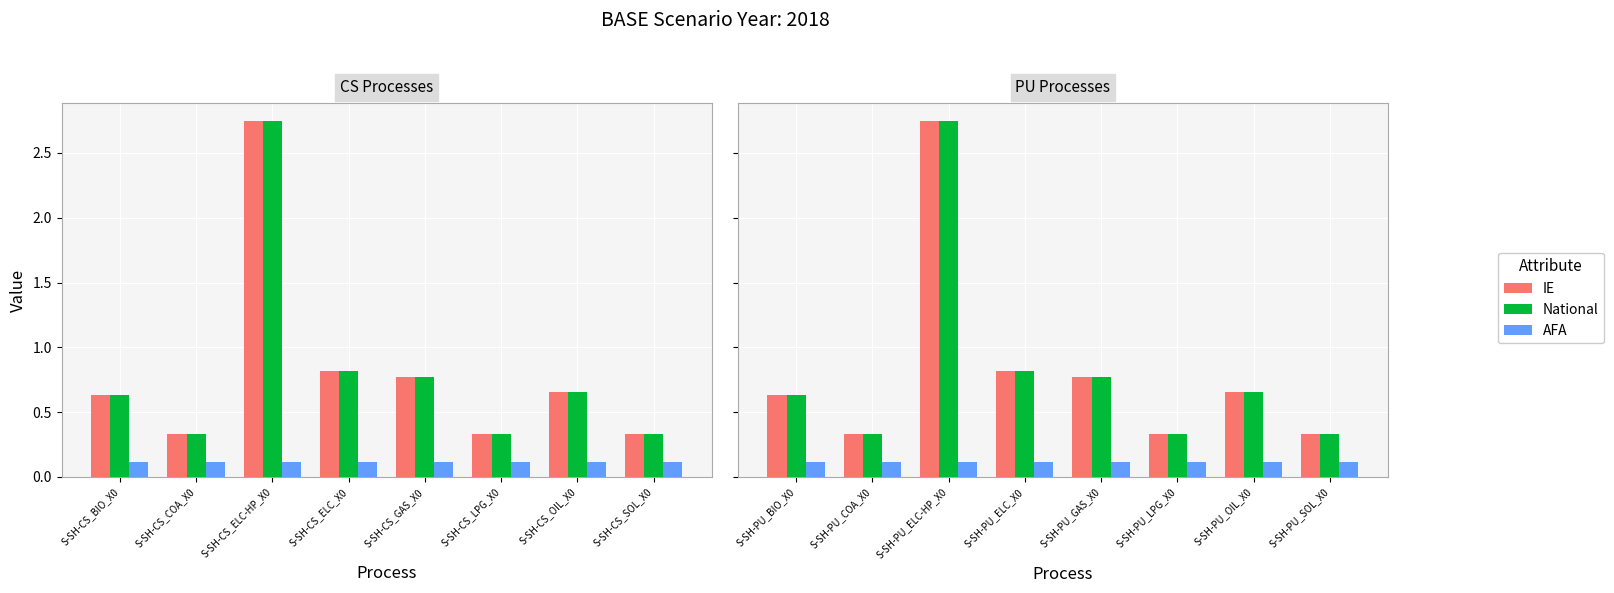

Rank the series at S-SH-PU_COA_X0 from lowest to highest value.

AFA, IE, National